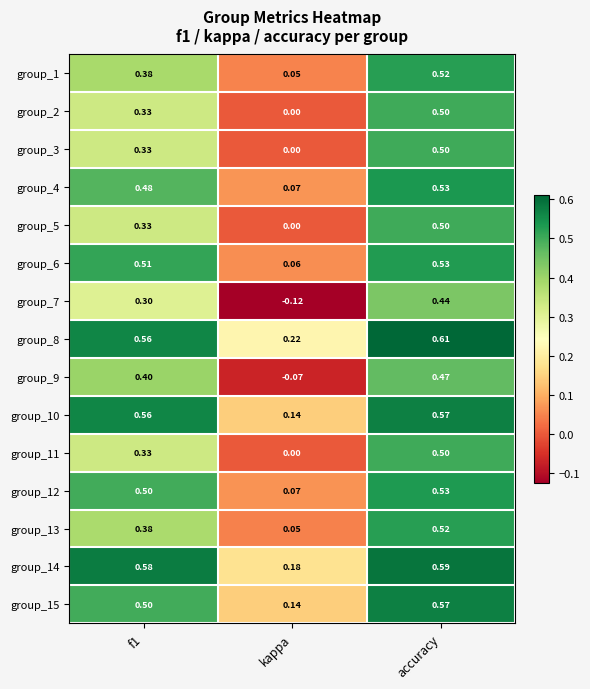

Is the value of group_1 at kappa greater than the value of group_7 at accuracy?

No